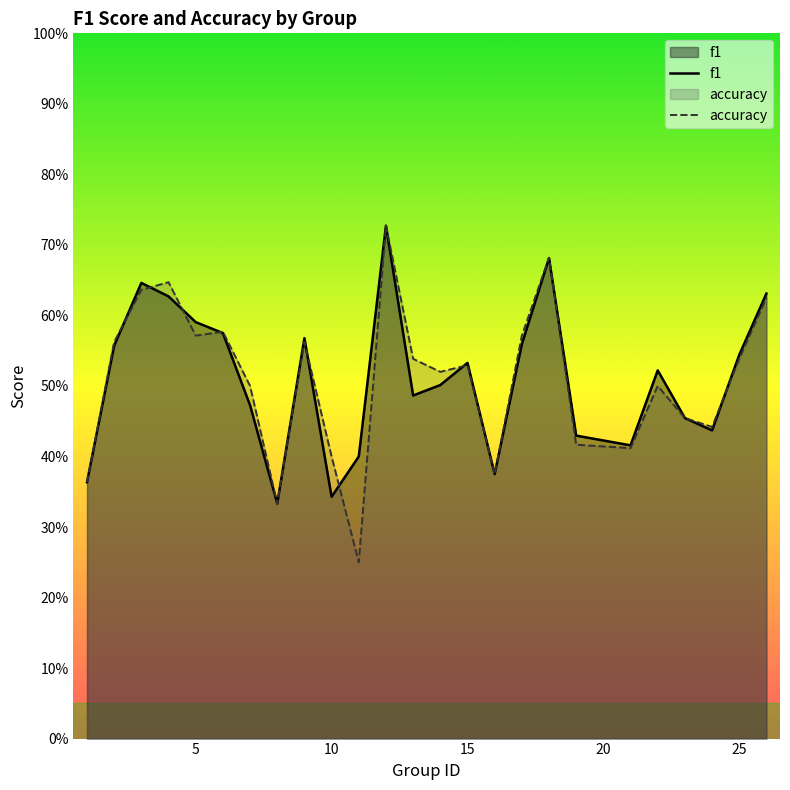

True or false: f1 has more than 0 points higher than both neighbors.

True